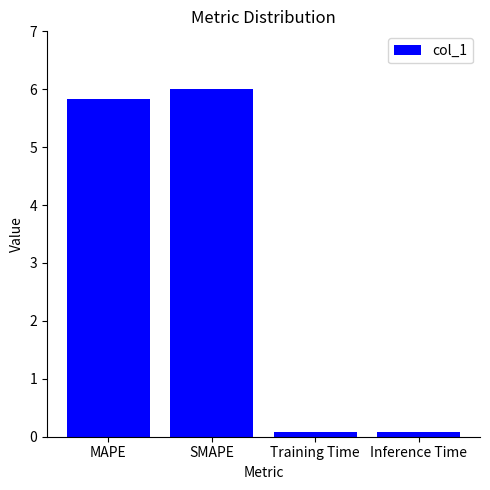

What is the difference between the values at SMAPE and MAPE?

0.2